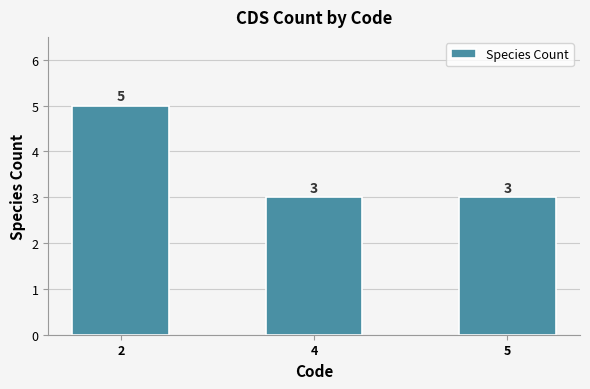

Reading left to right, what are all the values shown in this chart?

2=5	4=3	5=3